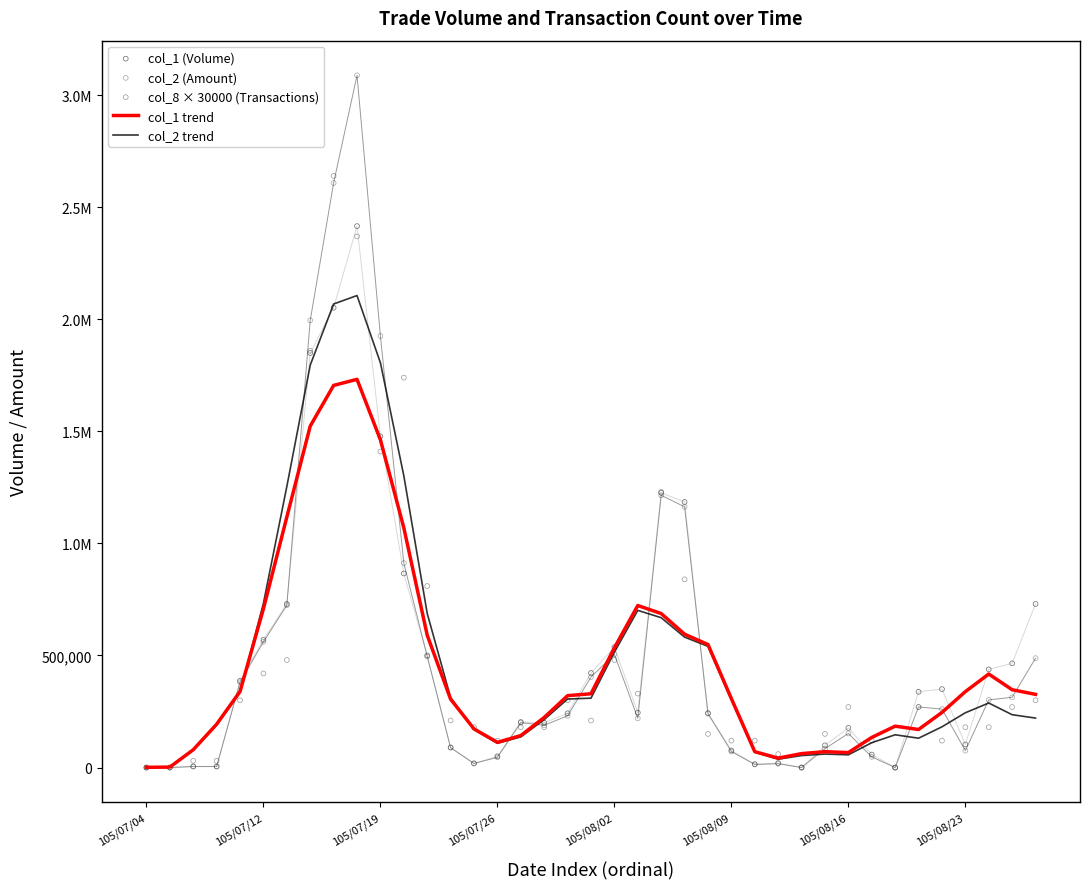

Which series has the widest spread of Y values?

col_2 (Amount)